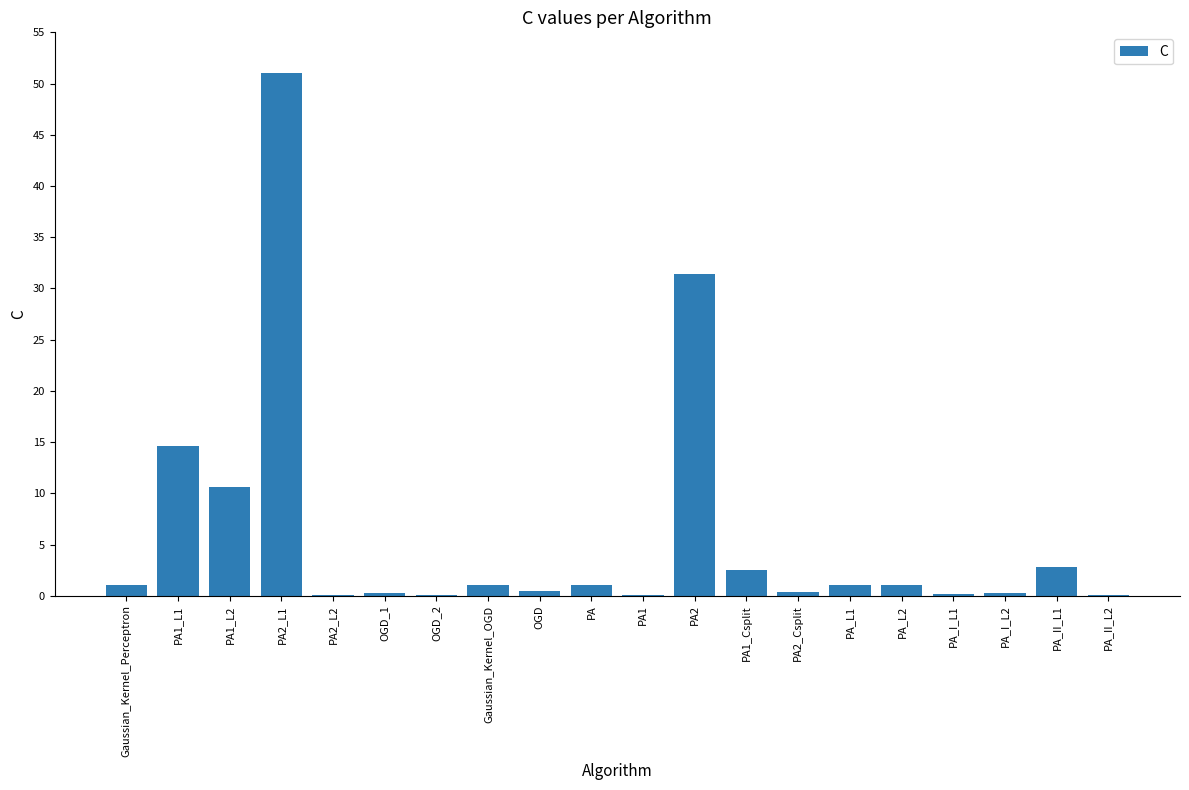

Which category has the highest value across all series?

PA2_L1